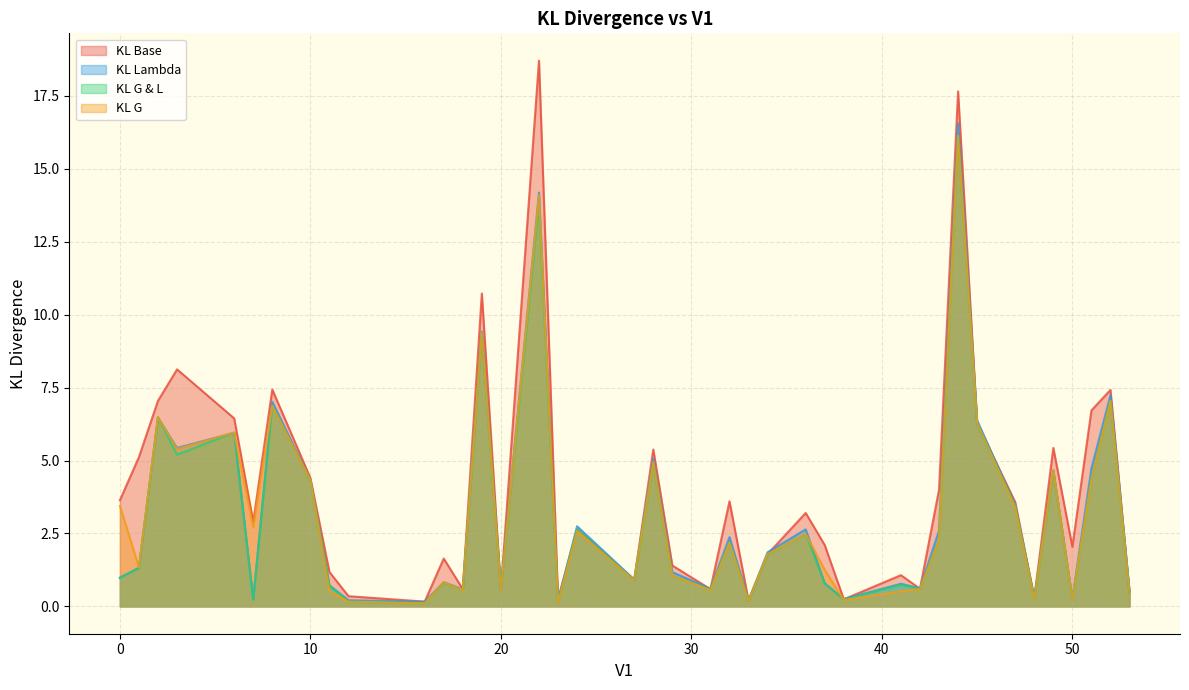

Between 10 and 17, which is larger?

10